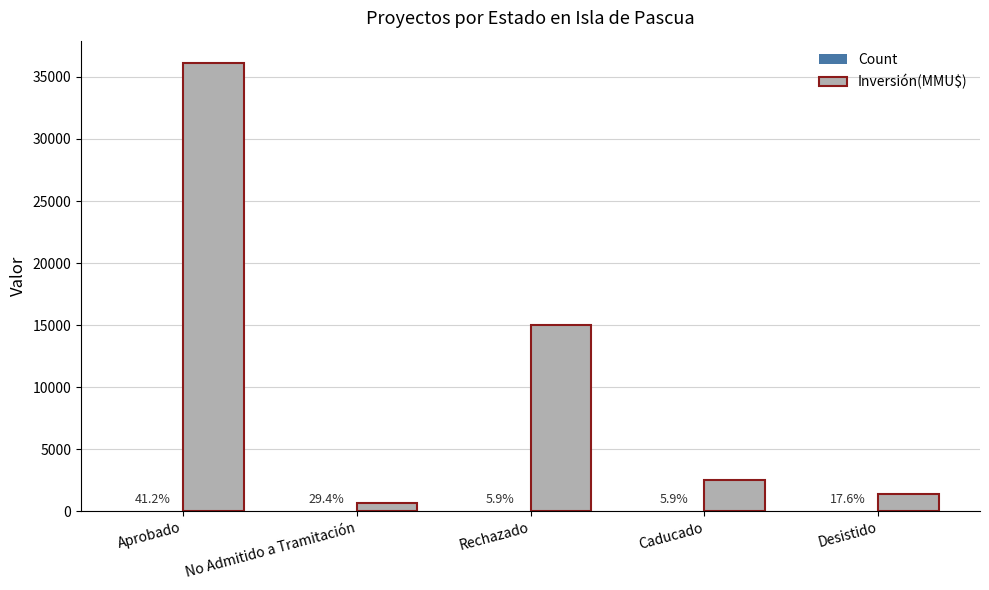

Are the bars grouped side by side (vs. stacked)?

Yes